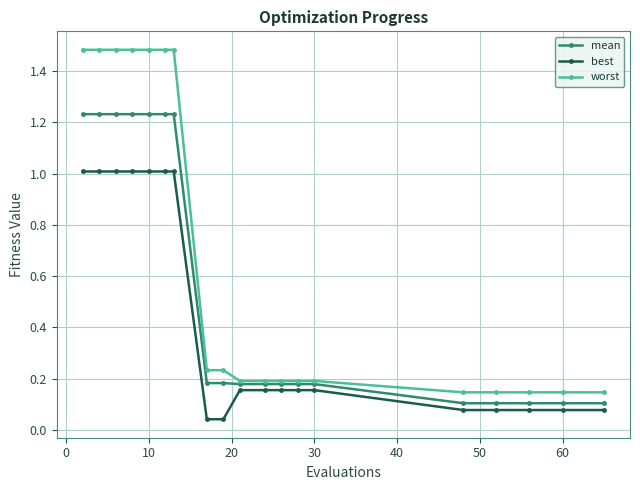

True or false: best and worst cross at least once.

False